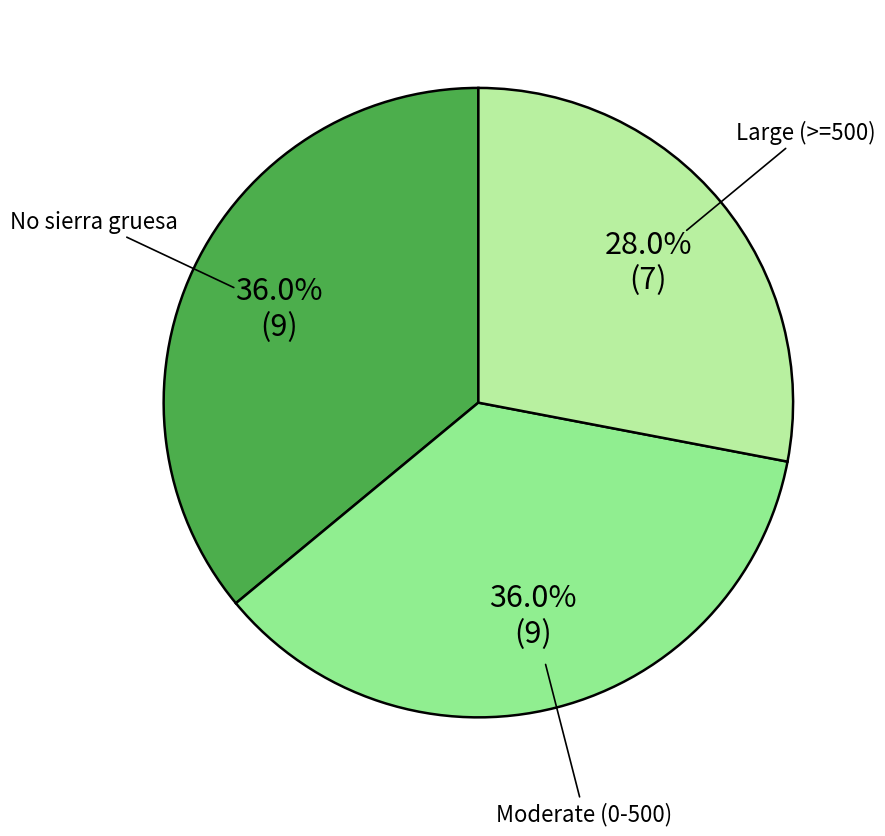

Is there any slice that represents more than half of the pie?

No